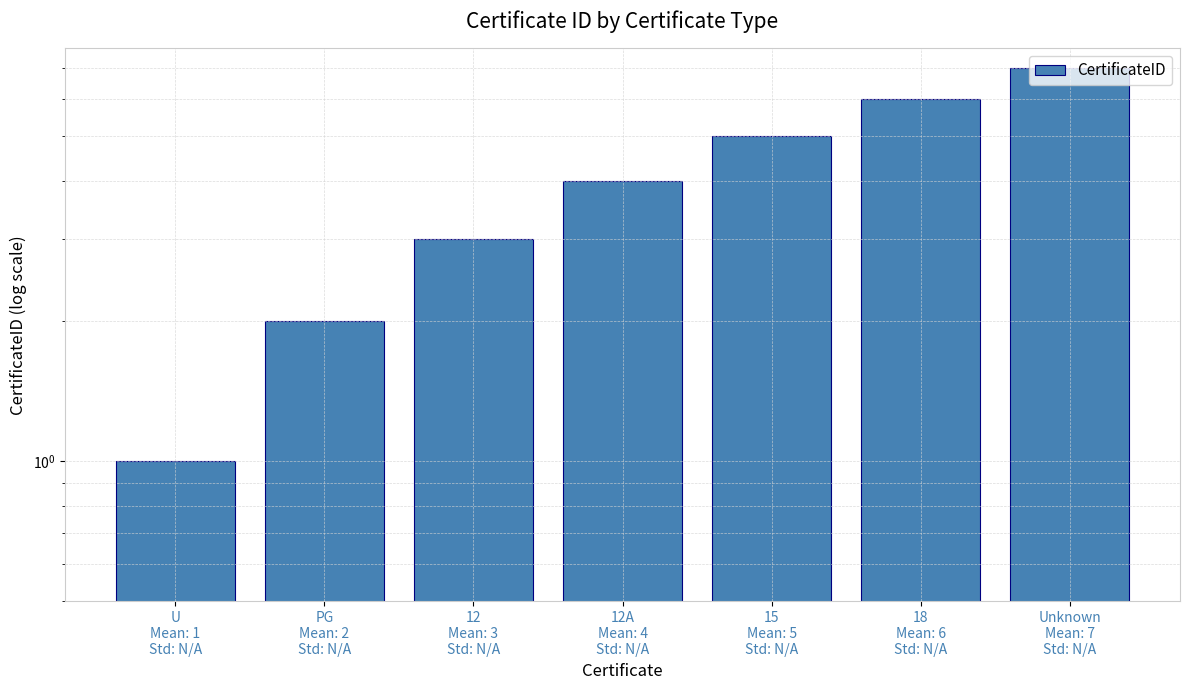

Between 12A
Mean: 4
Std: N/A and 12
Mean: 3
Std: N/A, which is larger?

12A
Mean: 4
Std: N/A